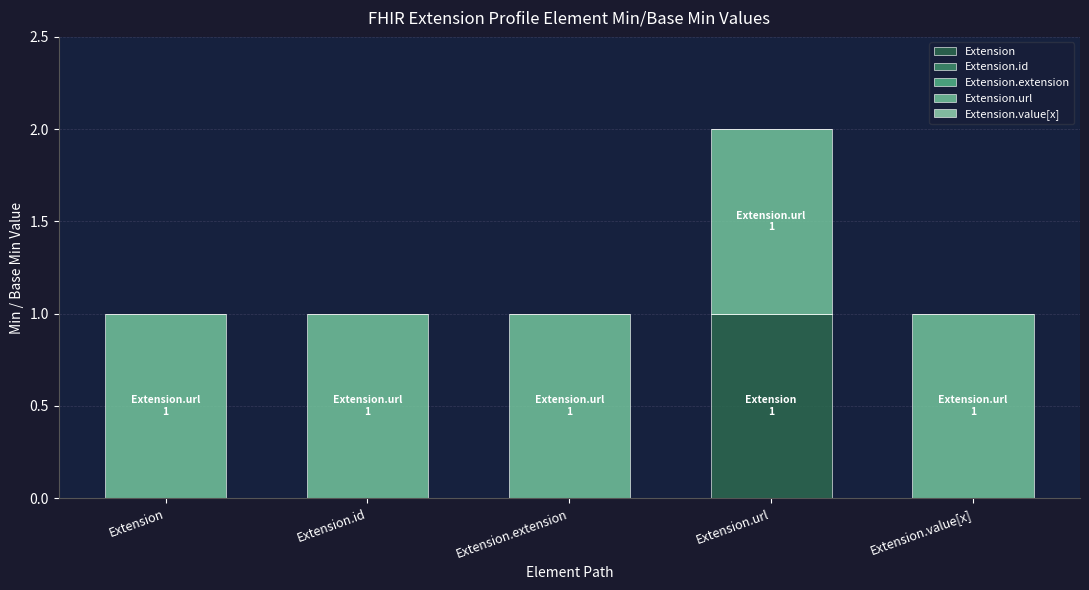

Reading left to right, what are the values for Extension?

Extension=0	Extension.id=0	Extension.extension=0	Extension.url=1	Extension.value[x]=0